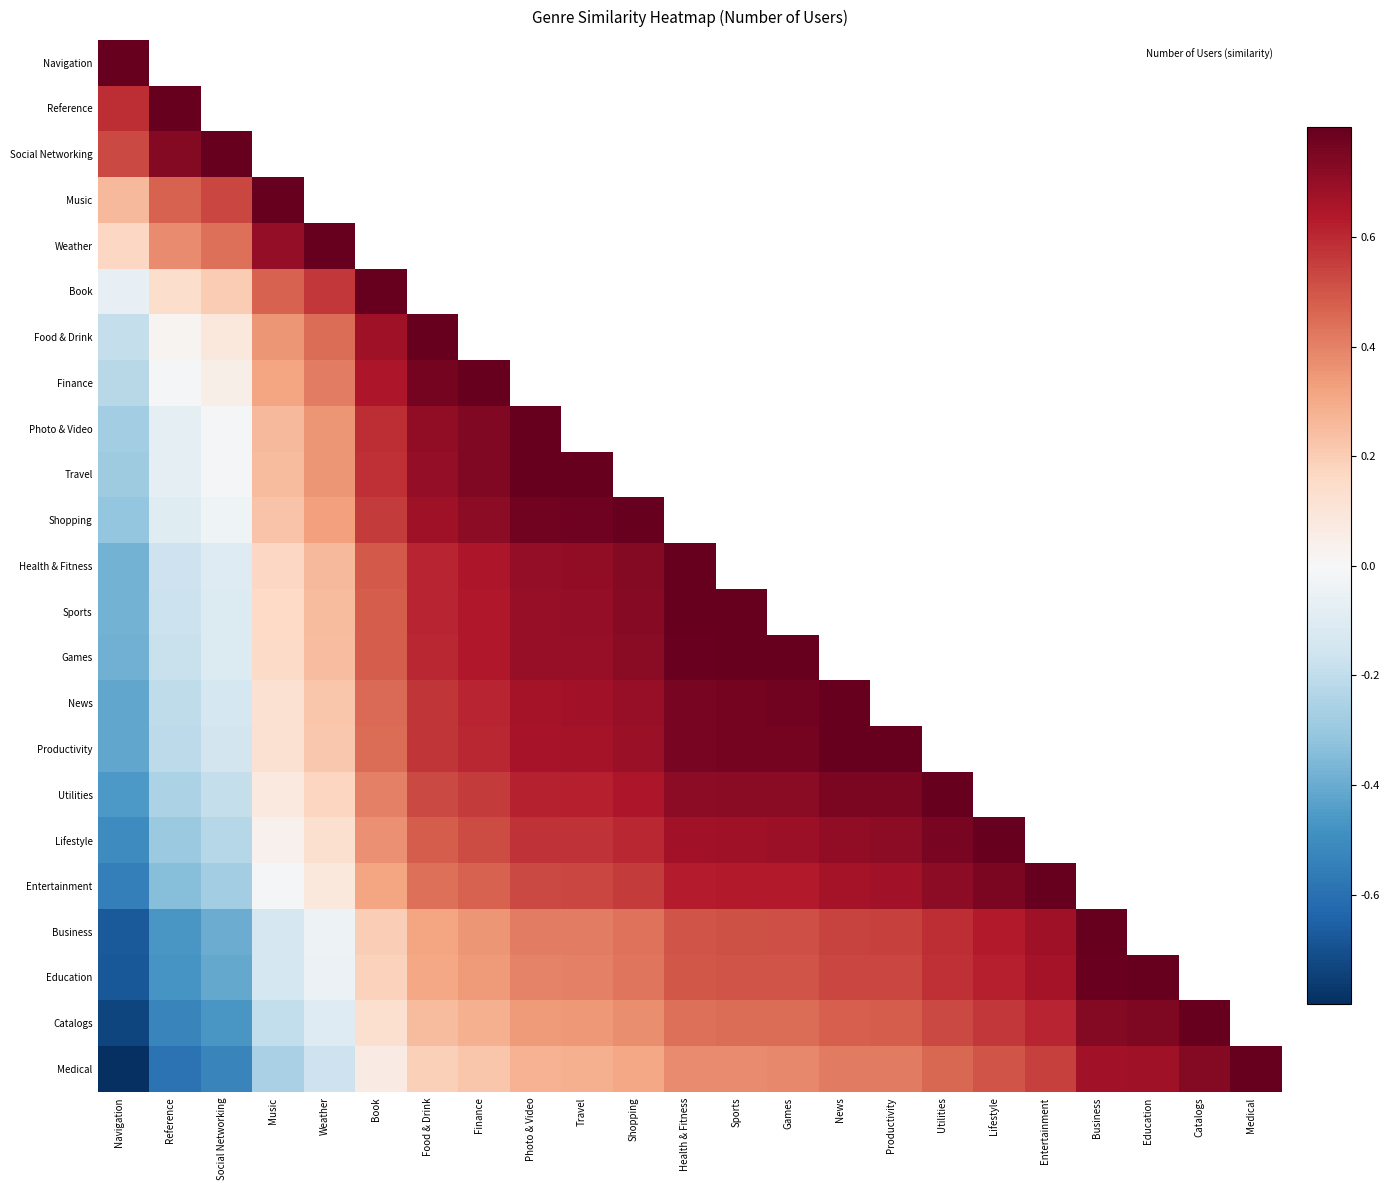

Count the number of categories in the chart.

23